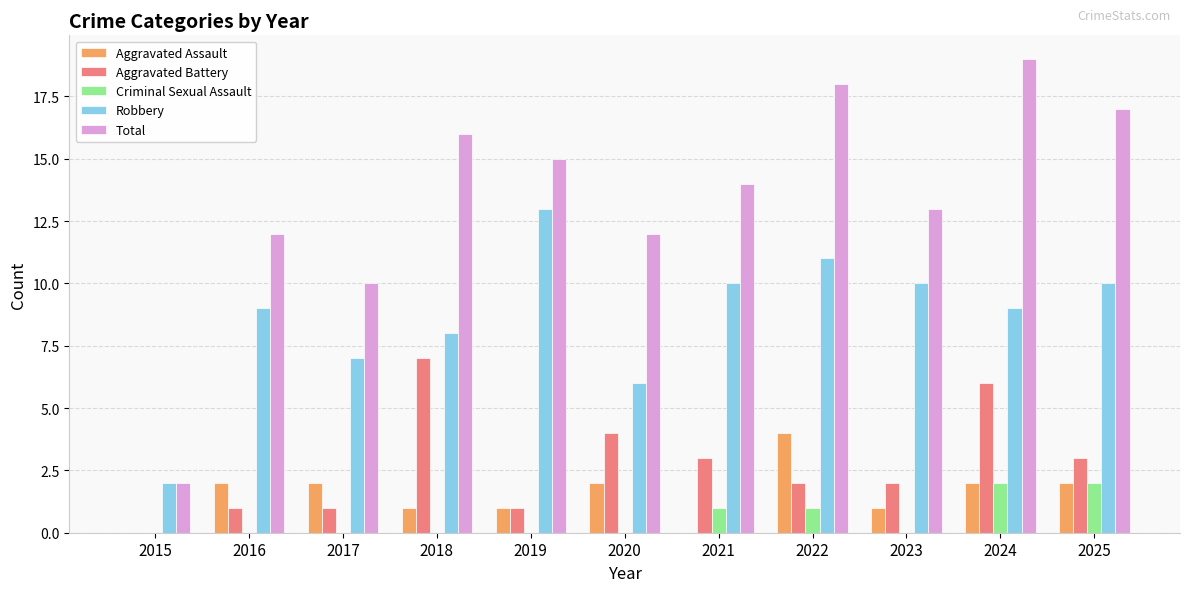

At which category is the sum across all series the highest?

2024